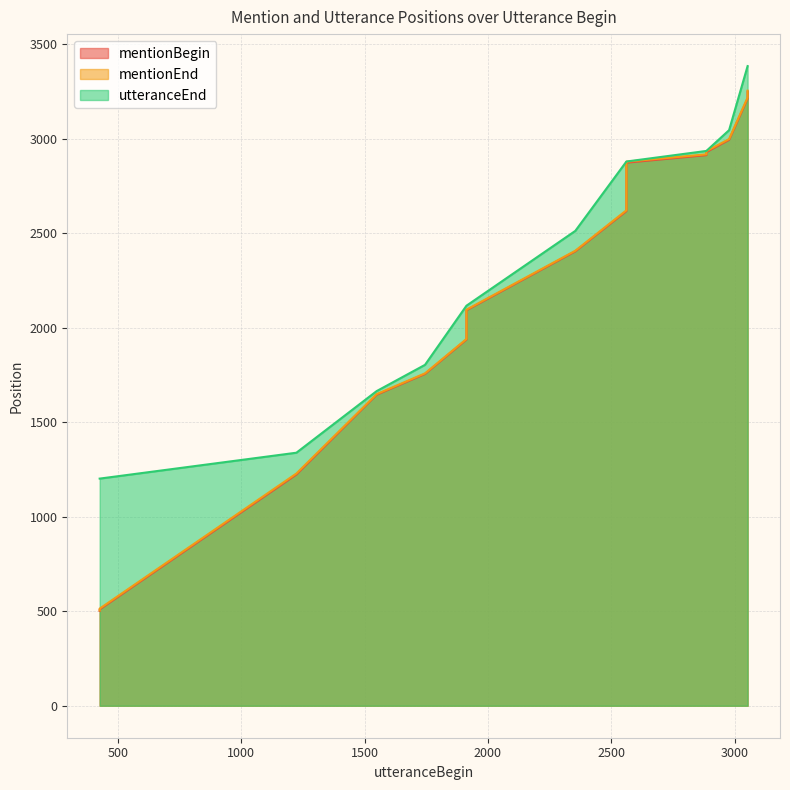

Which label corresponds to the largest value in the chart?

3052